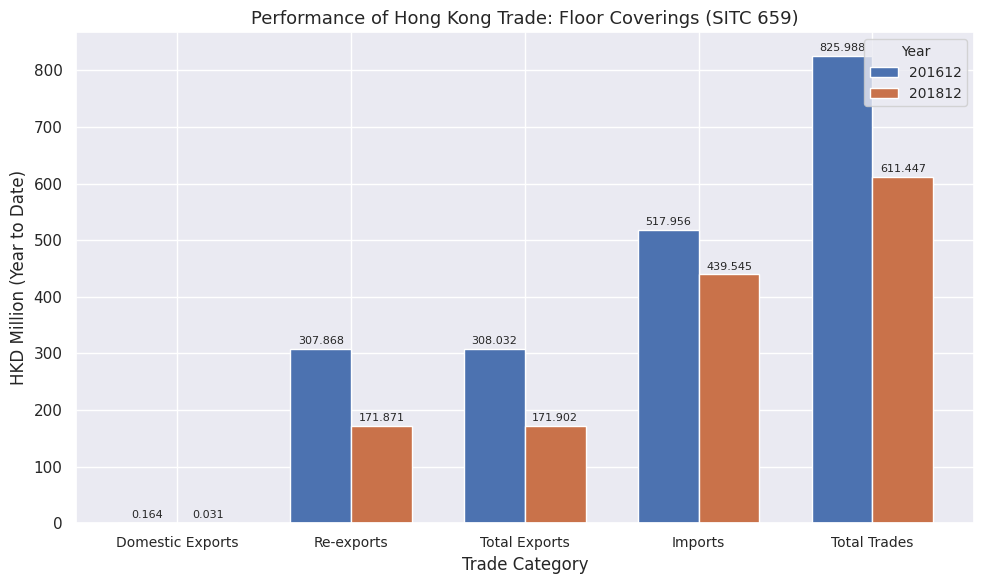

Are the bars horizontal?

No